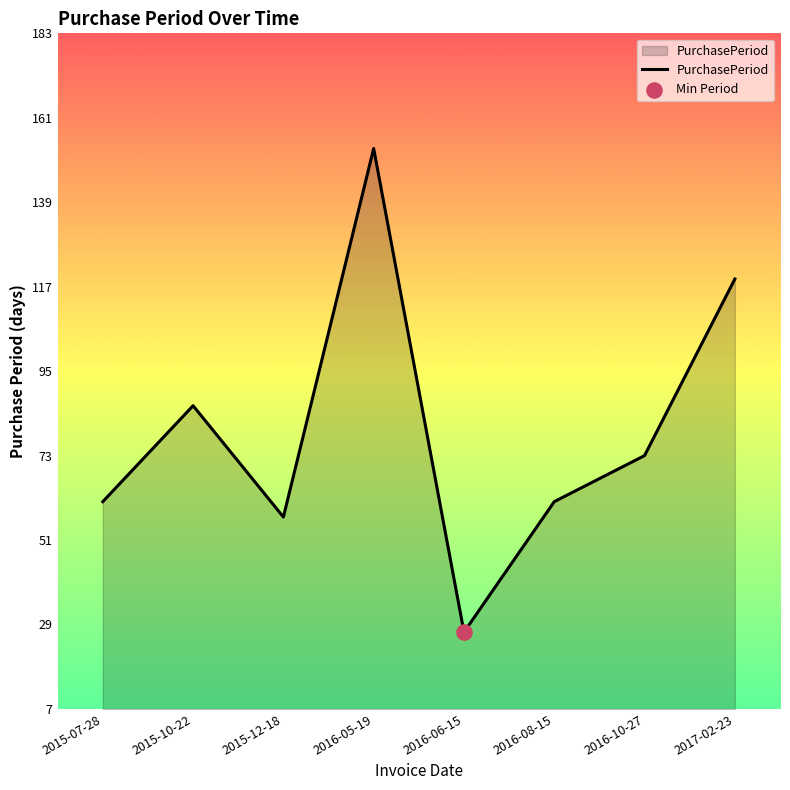

What is the ratio of the value at 2015-10-22 to the value at 2015-07-28?

1.4